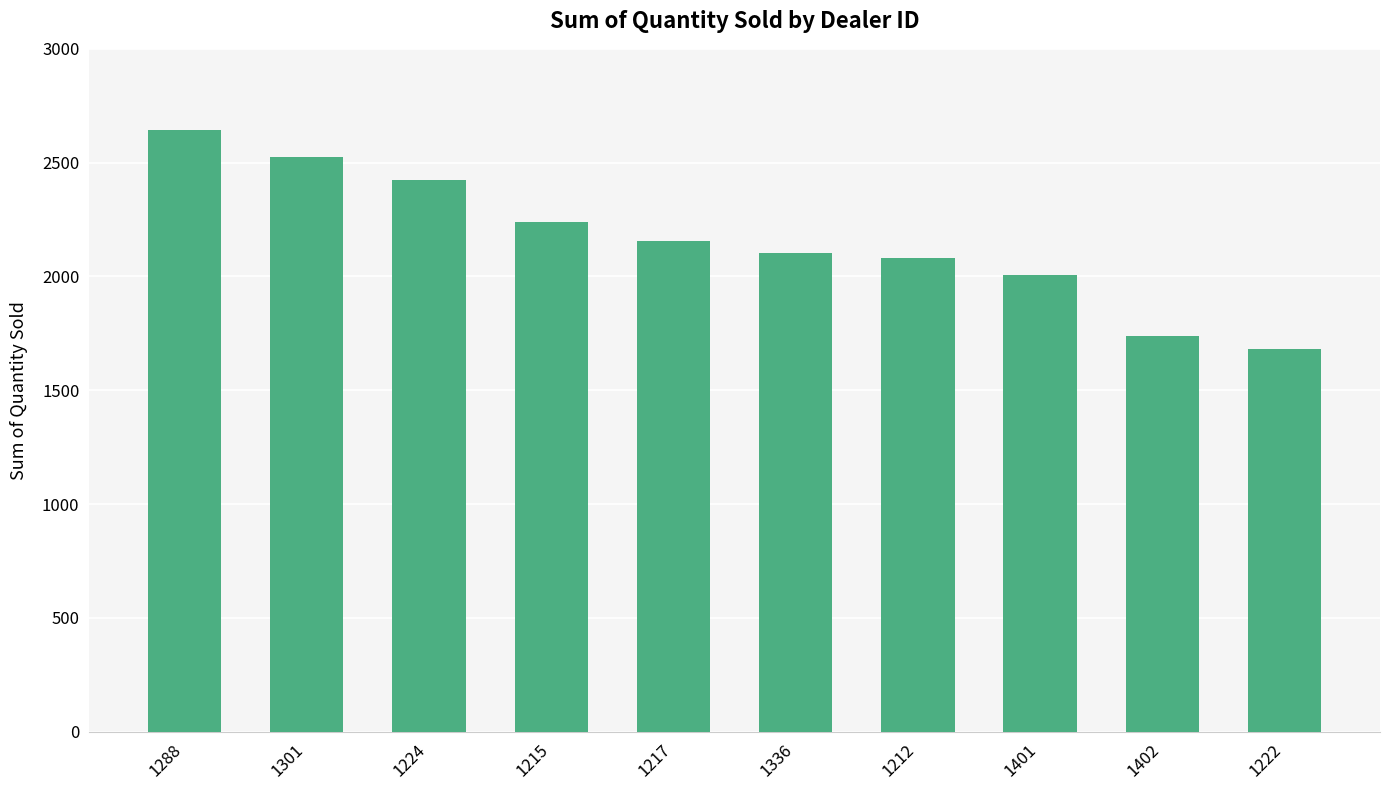

What is the difference between the maximum and minimum values?

961